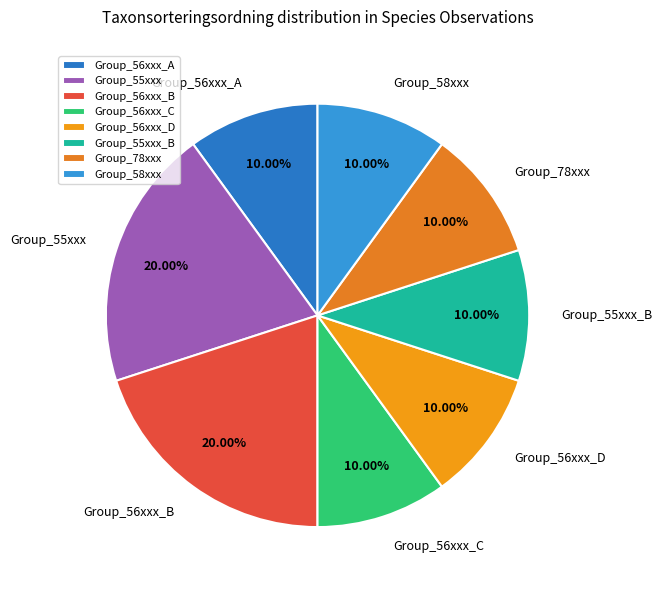

Combined, do Group_55xxx and Group_58xxx account for over 50%?

No